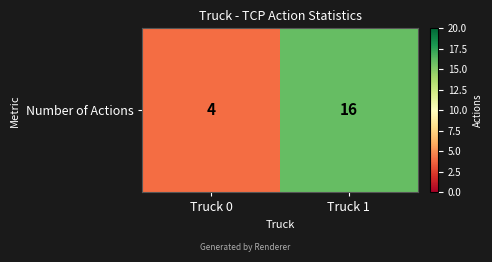

List the labels in order of value, smallest first.

Truck 0, Truck 1